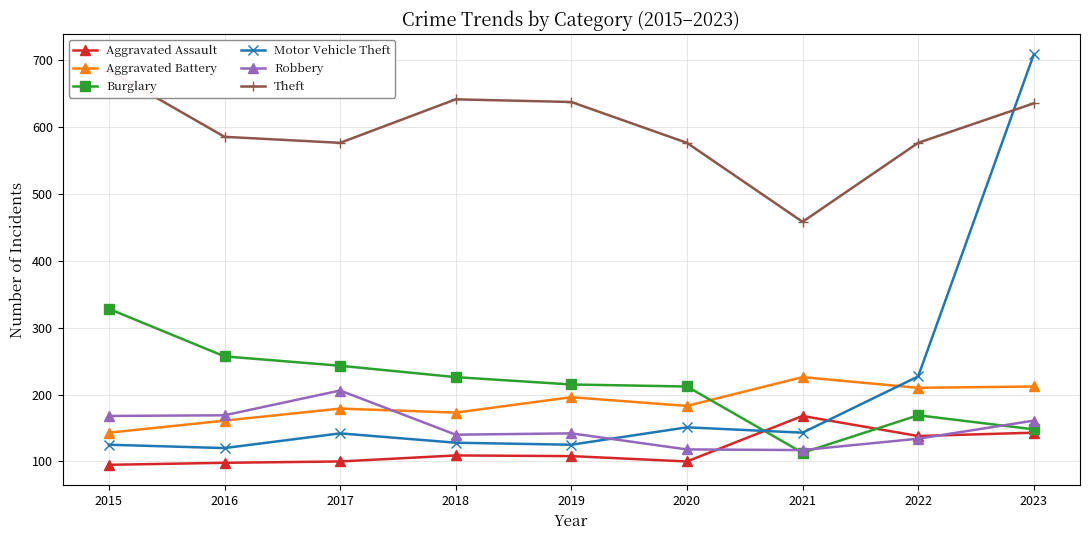

Which series has the largest range (max minus min)?

Motor Vehicle Theft